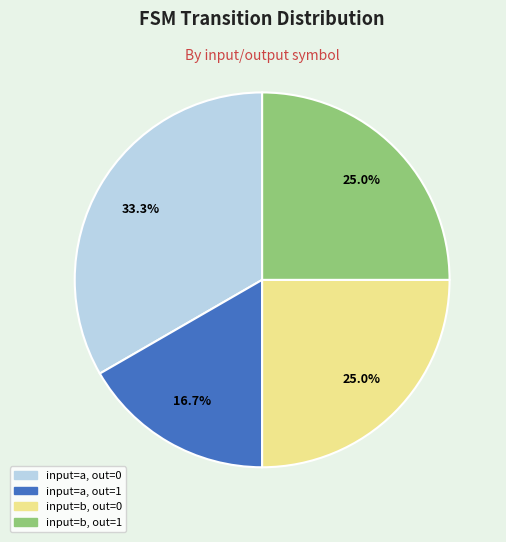

Which category has the biggest portion of the pie?

input=a, out=0